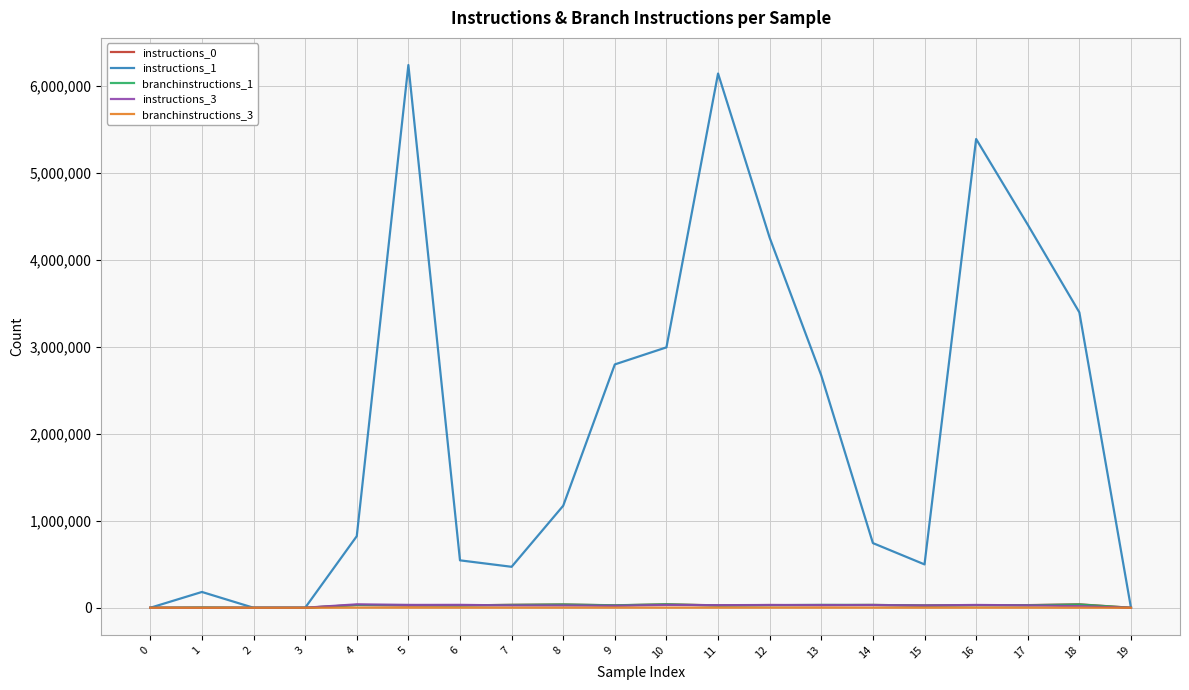

What is the sum of all instructions_1 values?

42745664